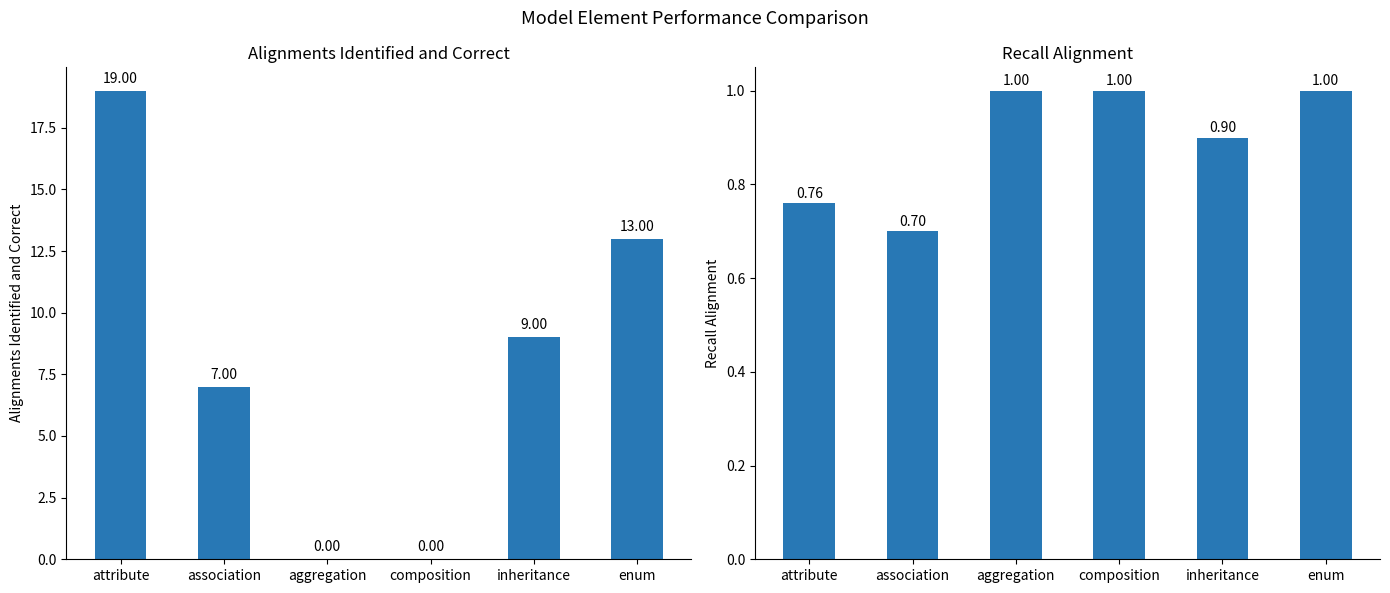

What is the difference between the maximum and second lowest values in the alignments_identified_and_correct series?

19.0